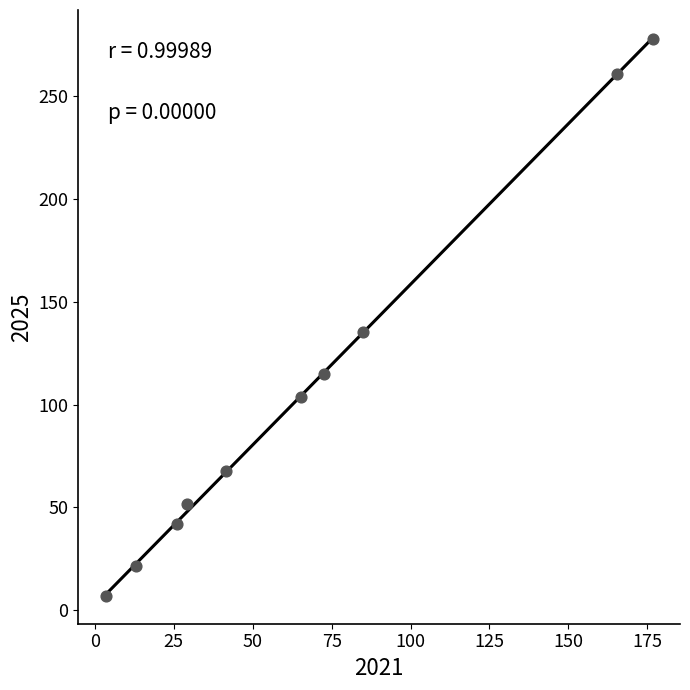

What is the range of X values (max minus min)?

173.3